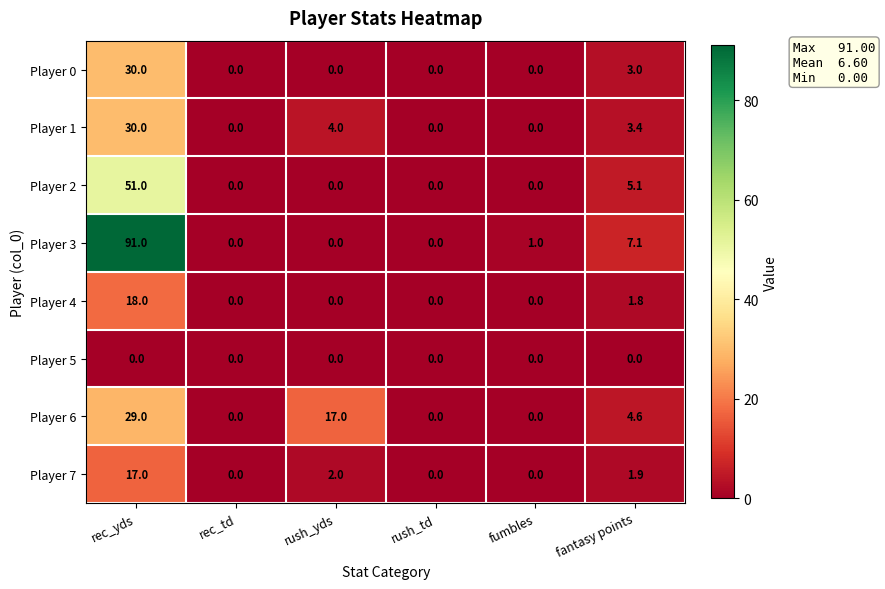

At which label does Player 3 first exceed 1?

rec_yds